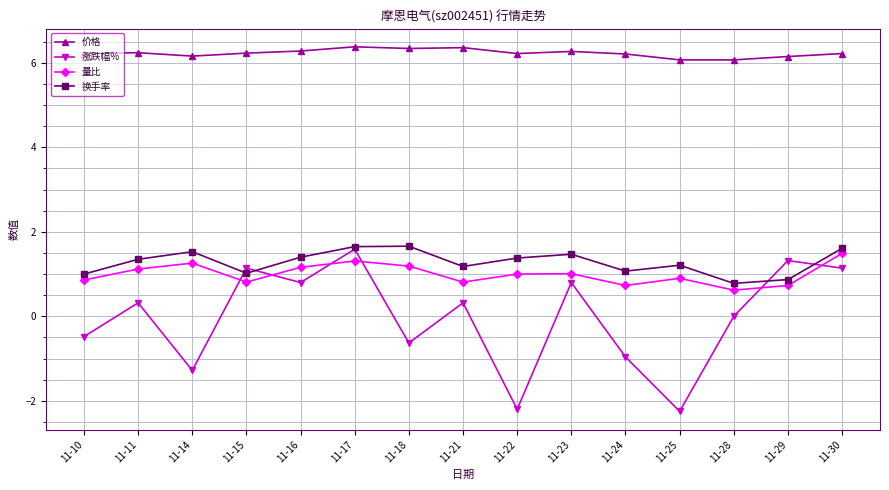

What is the difference between the second highest and minimum values in the 涨跌幅% series?

3.6